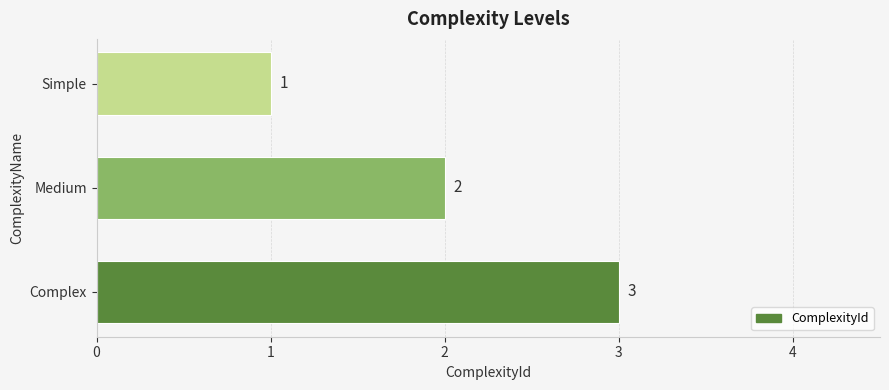

What is the smallest value displayed?

1